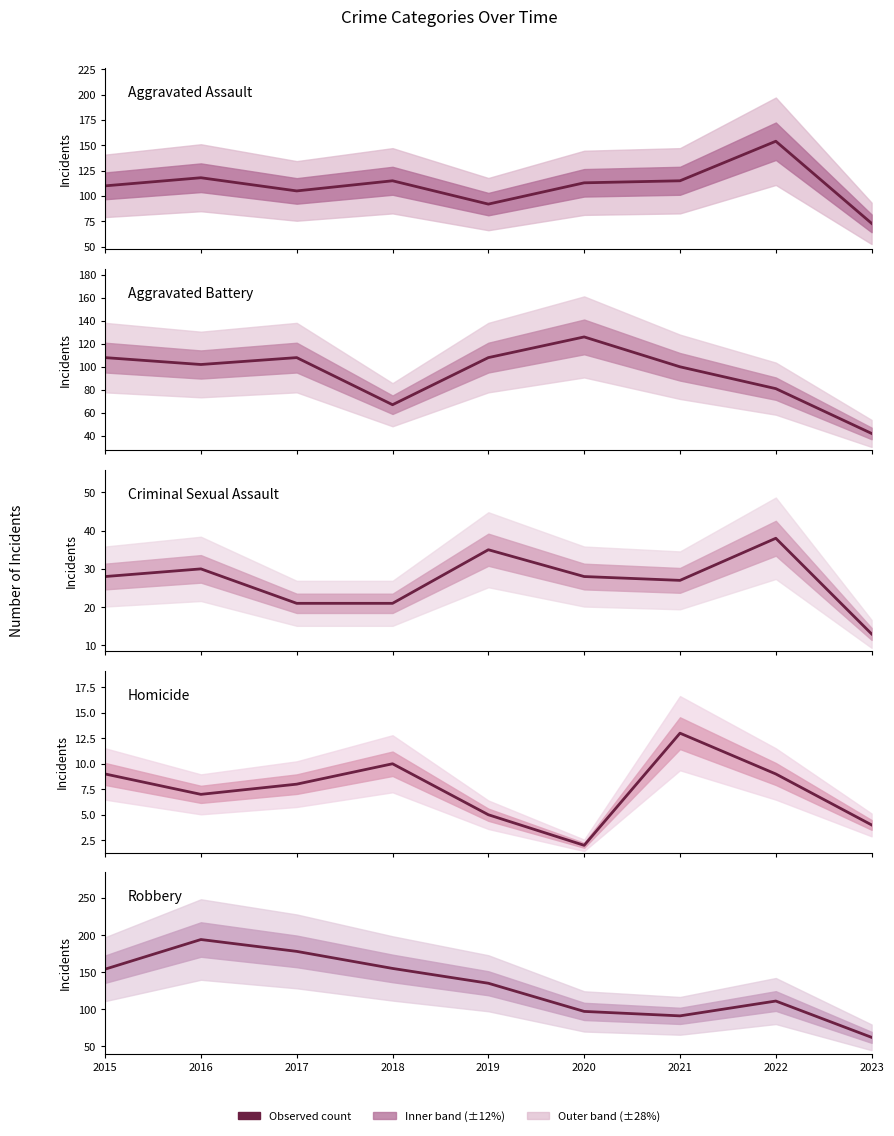

Which series has the widest spread of values?

Robbery